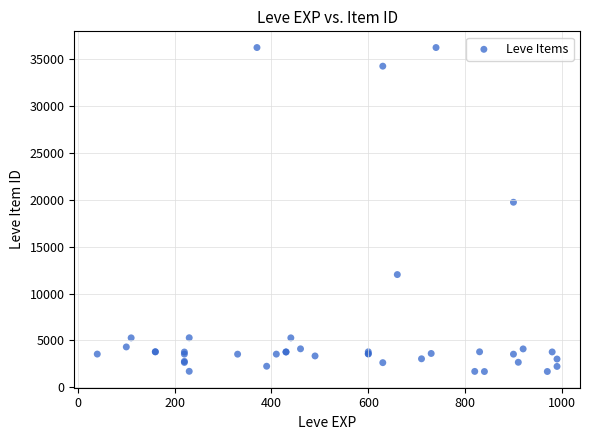

What Y value in the scatter plot is closest to 18967?

19744